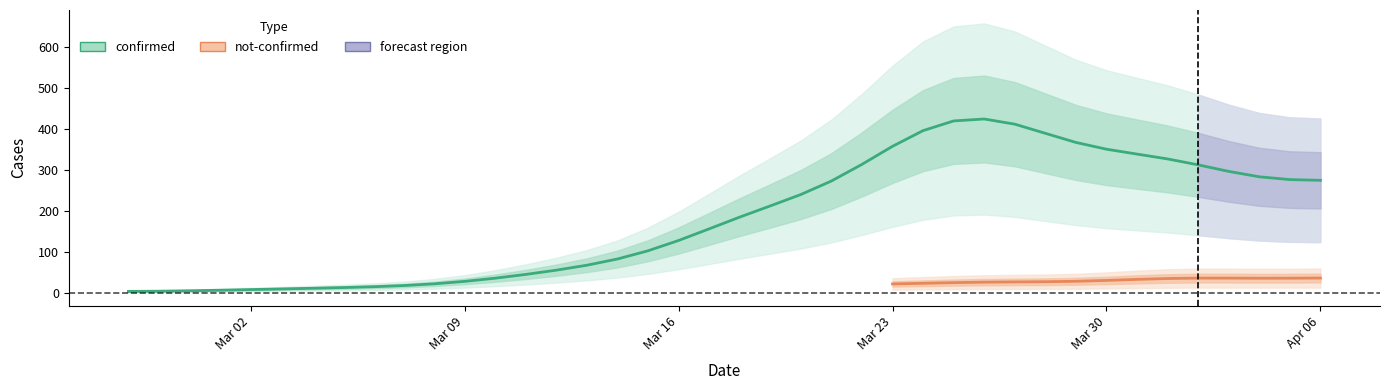

Count the number of data series in this chart.

2